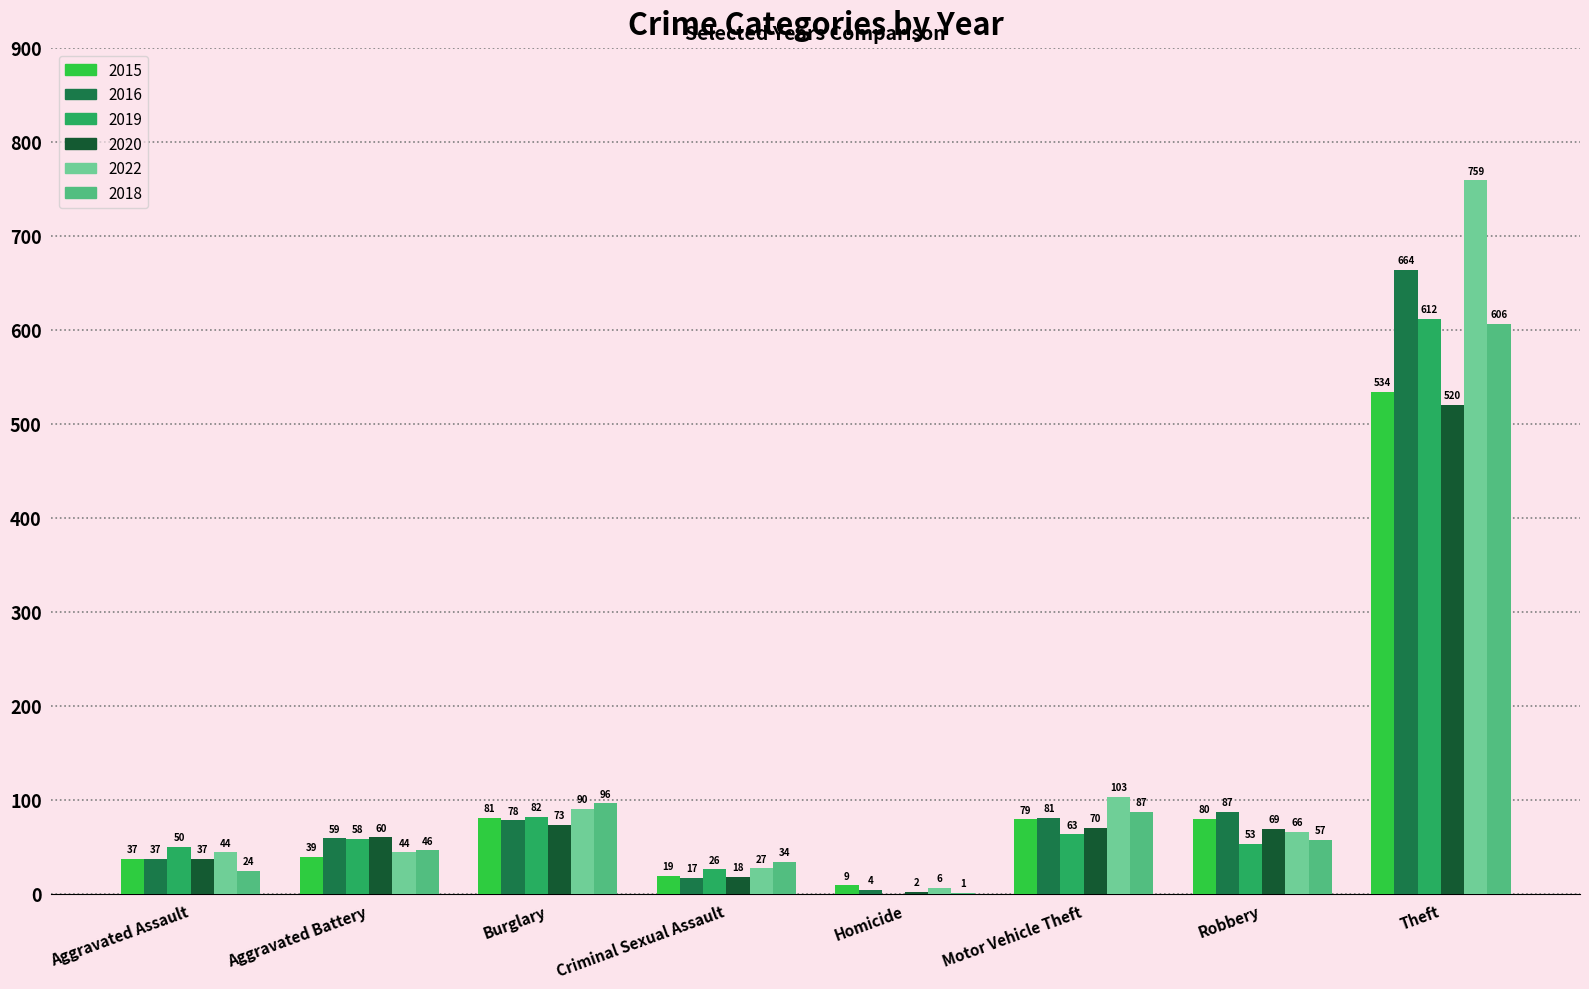

The 2022 series shows 15 at Aggravated Battery. True or false?

False